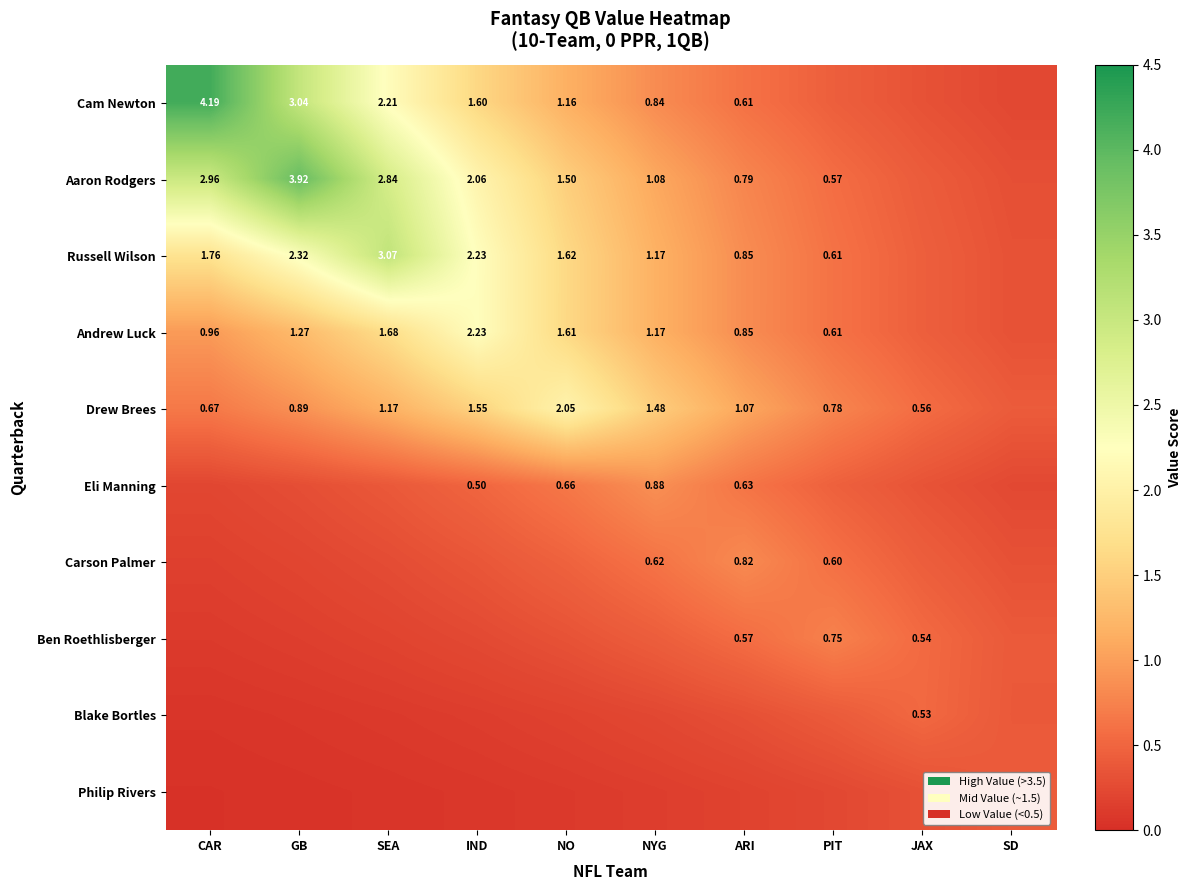

At how many categories does at least one series exceed 1?

7